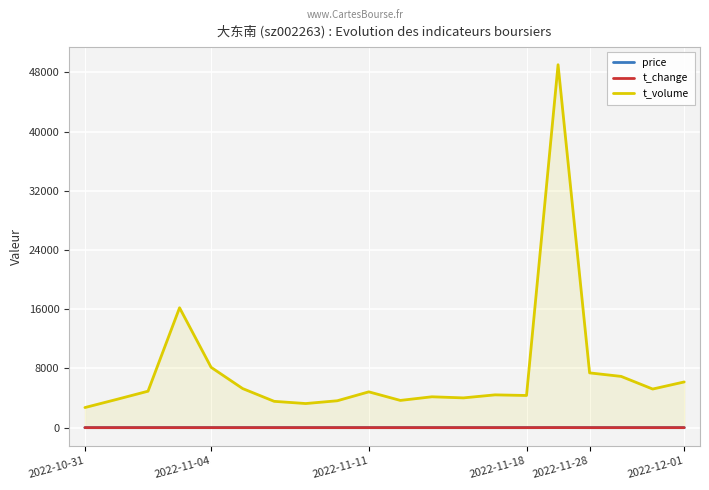

True or false: t_volume and price intersect in this chart.

False